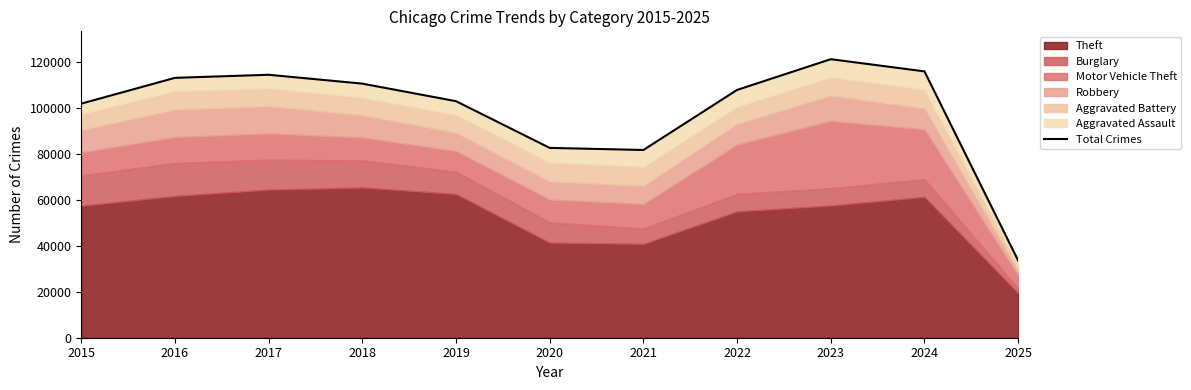

What is the change in value from 2017 to 2021?

-32691